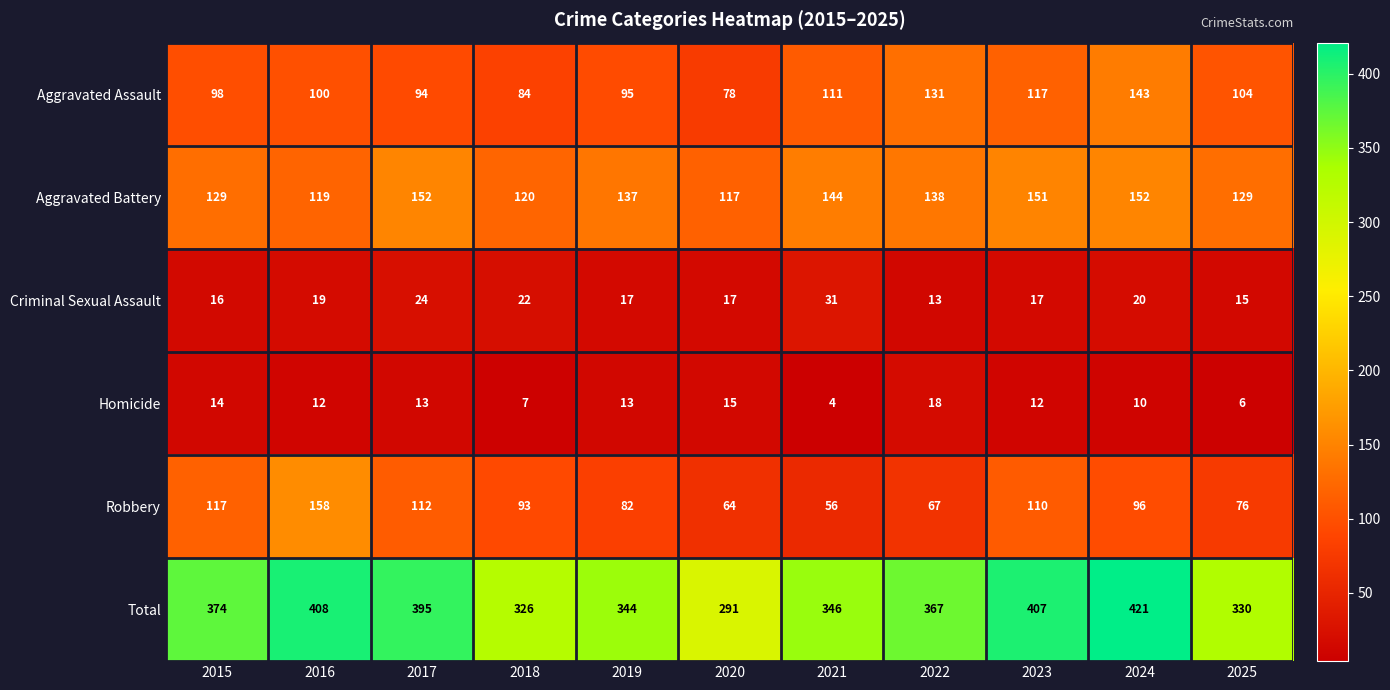

Which series changed the most between 2015 and 2024?

Total